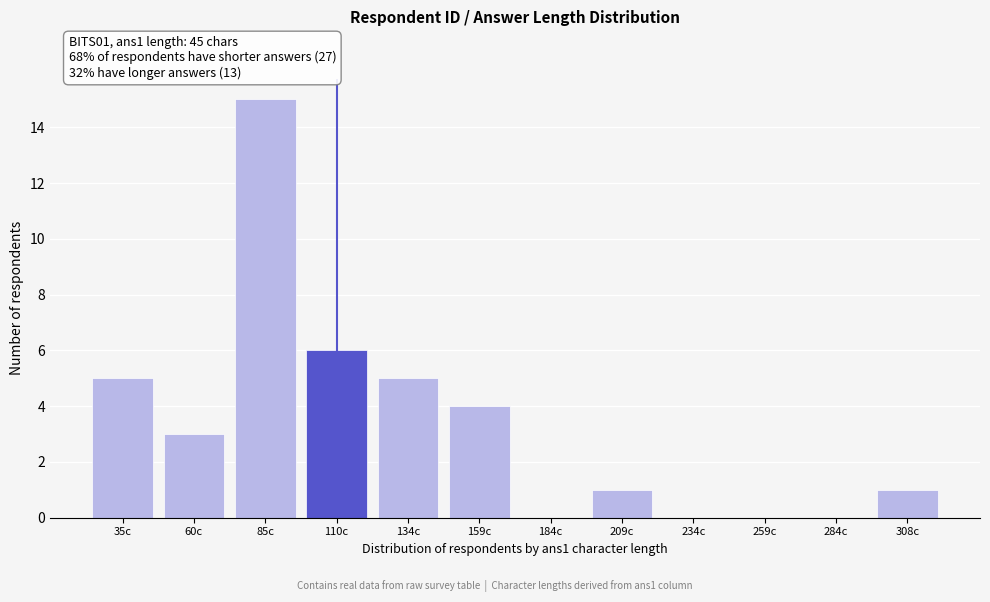

Reading left to right, list all the values displayed in this chart.

35c=5	60c=3	85c=15	110c=6	134c=5	159c=4	184c=0	209c=1	234c=0	259c=0	284c=0	308c=1